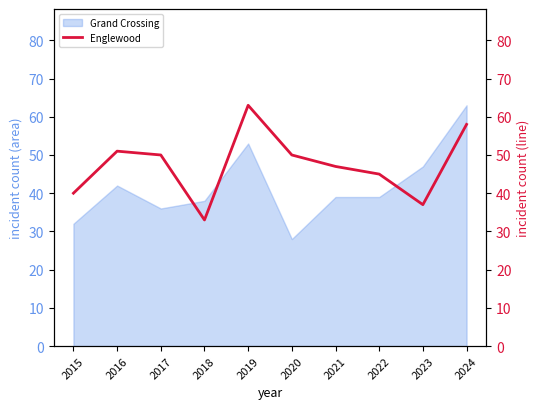

Where is the first local minimum?

2018